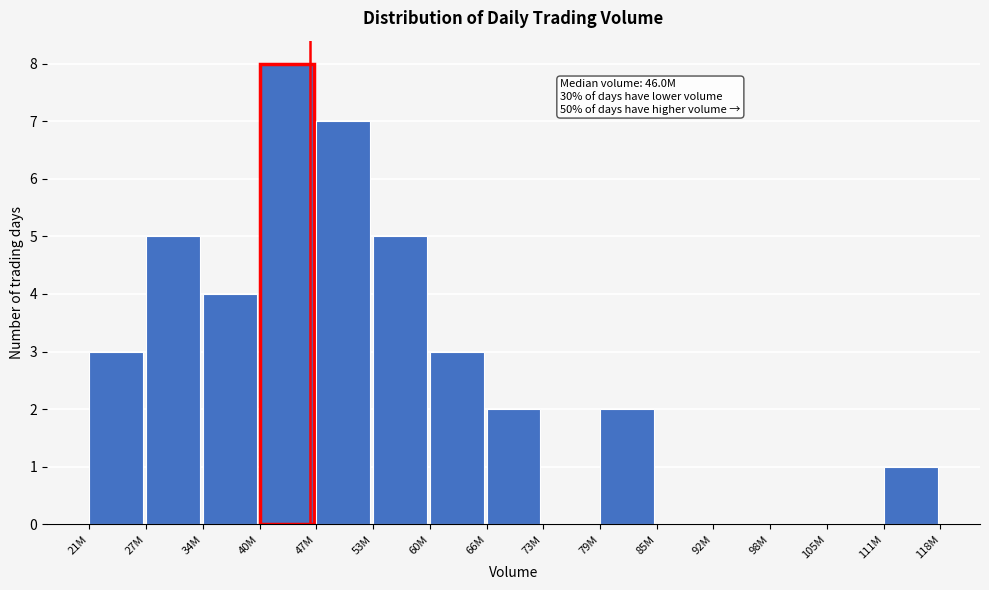

Reading right to left, extract all data points from this chart.

111M=1	105M=0	98M=0	92M=0	85M=0	79M=2	73M=0	66M=2	60M=3	53M=5	47M=7	40M=8	34M=4	27M=5	21M=3